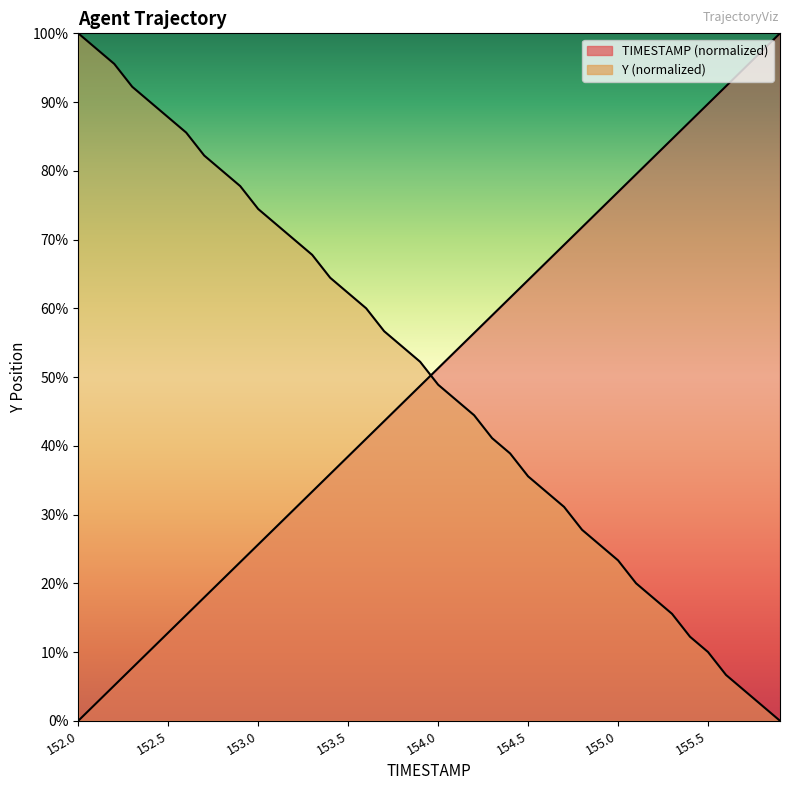

How many values in the Y series are below 52?

20